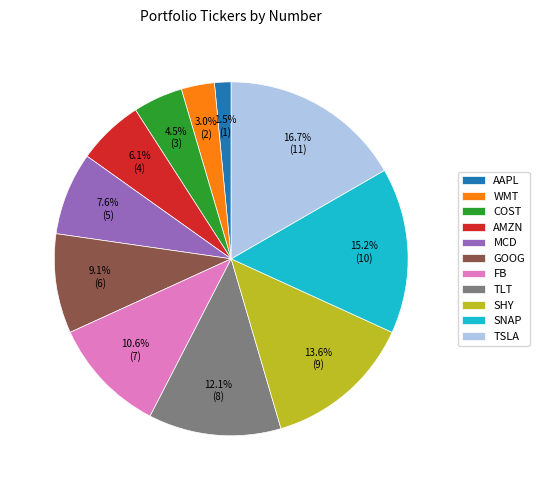

What percentage is the MCD slice, to the nearest percent?

8%